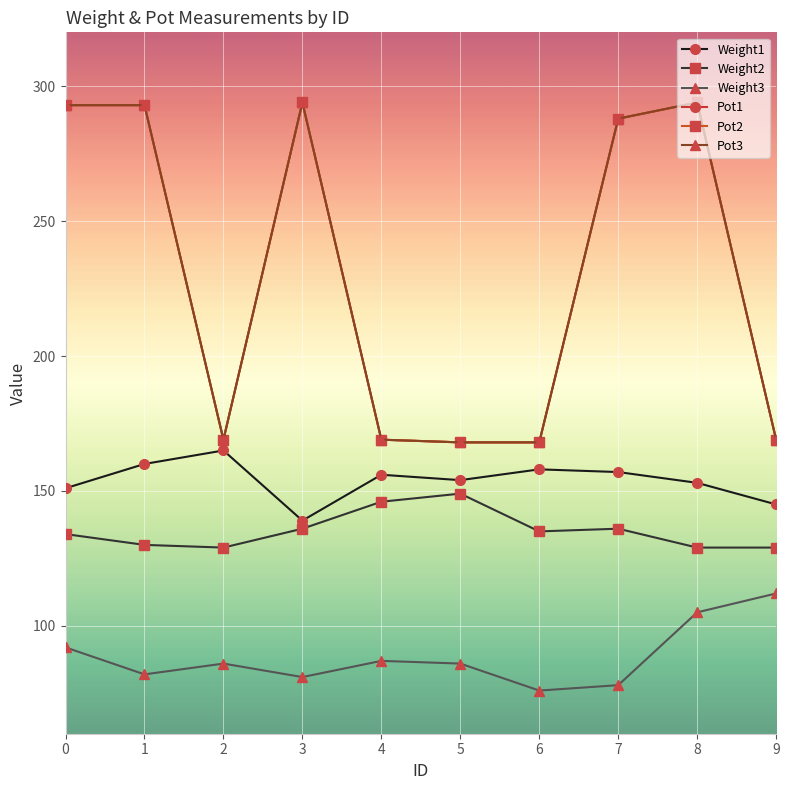

Where is Weight2 nearest to the value 139?

3